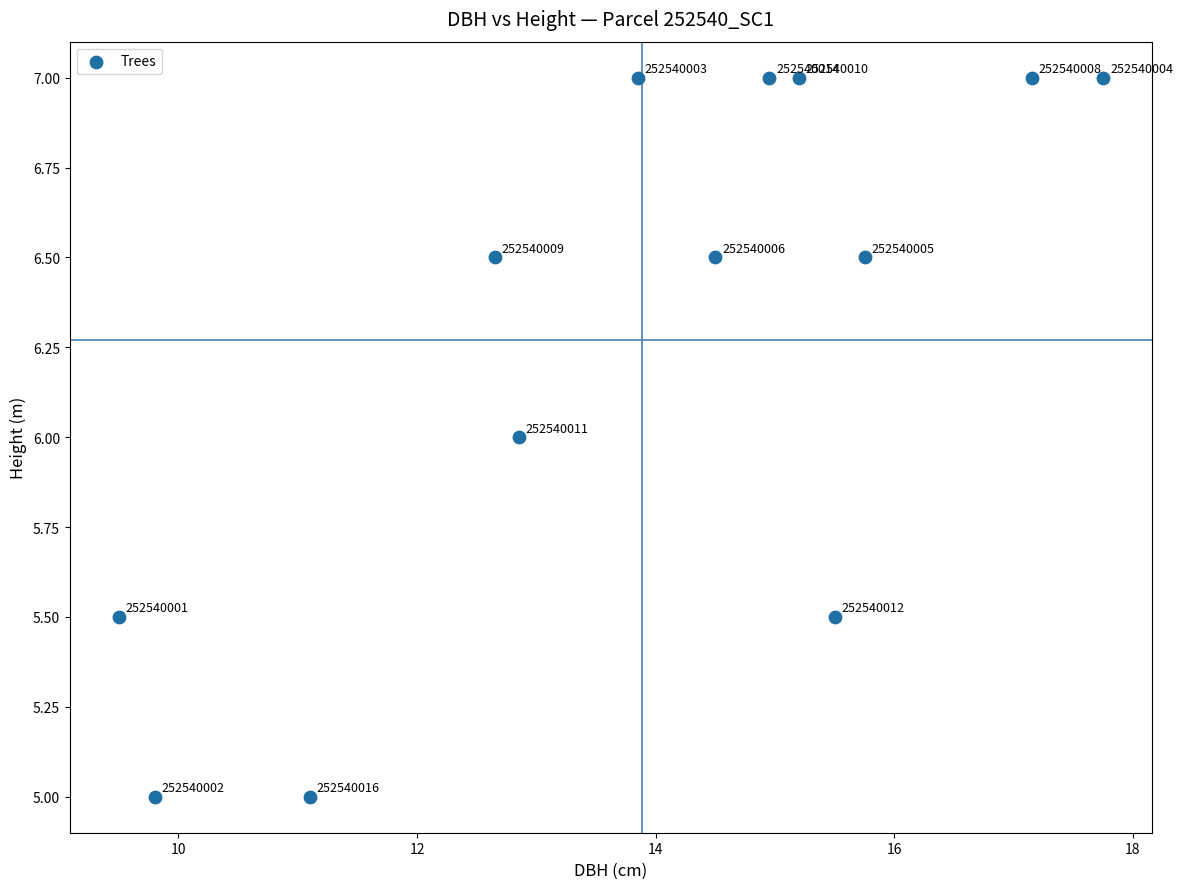

What is the range of X values (max minus min)?

8.2